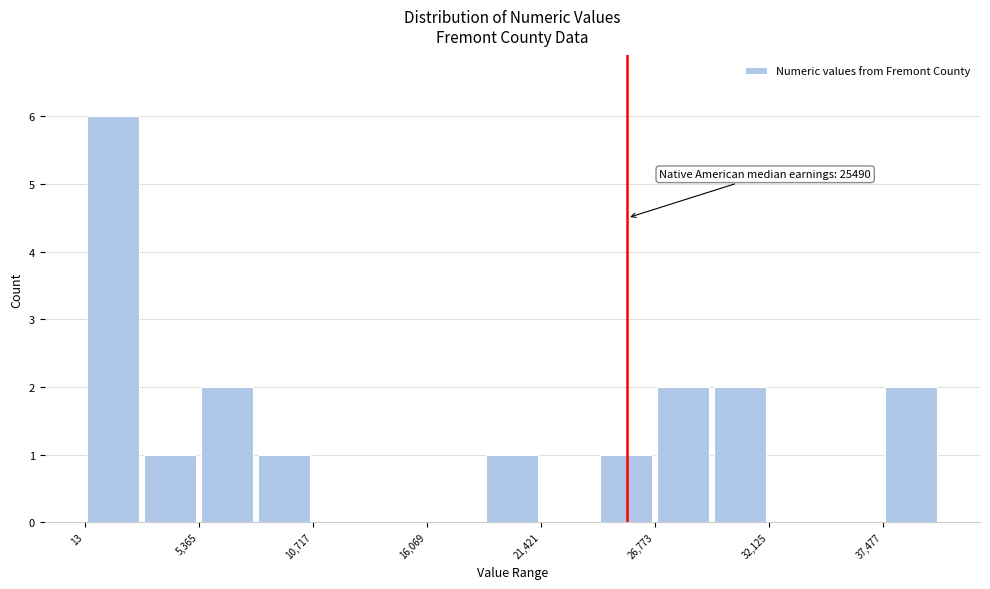

Around what value on the x-axis is the tallest bar? Give the approximate position of its centre, as read against the axis.

1000